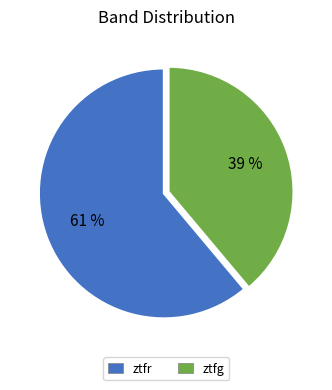

Rank the categories by value from lowest to highest.

ztfg, ztfr